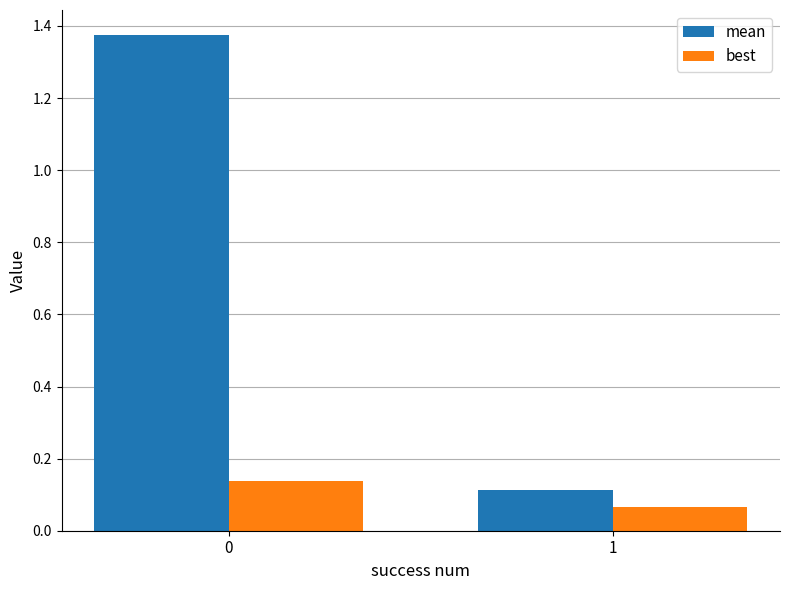

How many best values are between 0 and 1?

2